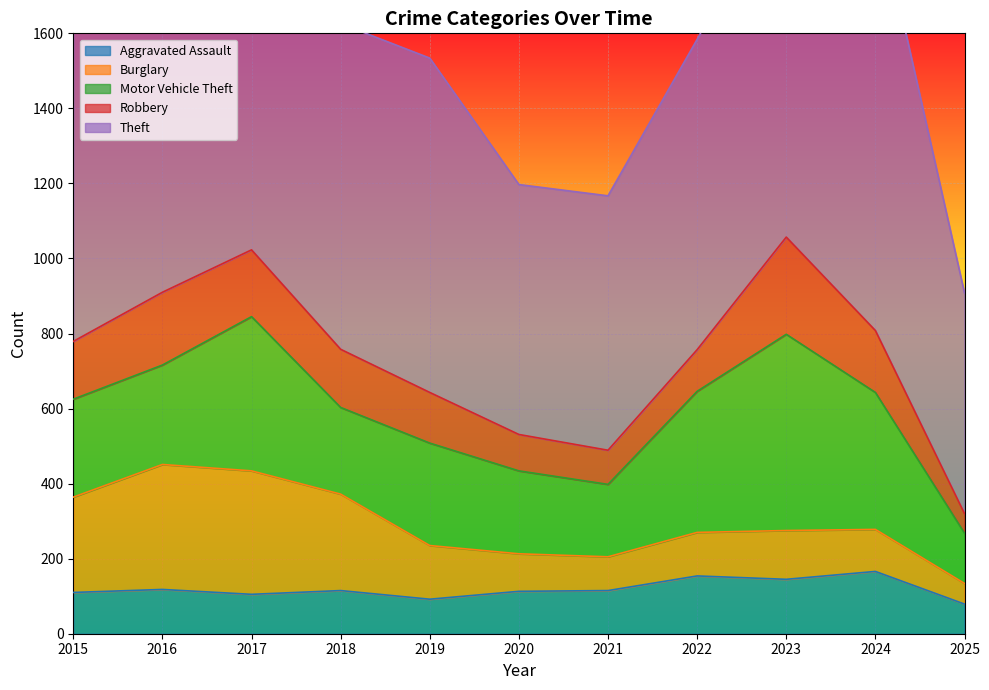

Rank the series by their maximum value, from lowest to highest.

Aggravated Assault, Robbery, Burglary, Motor Vehicle Theft, Theft